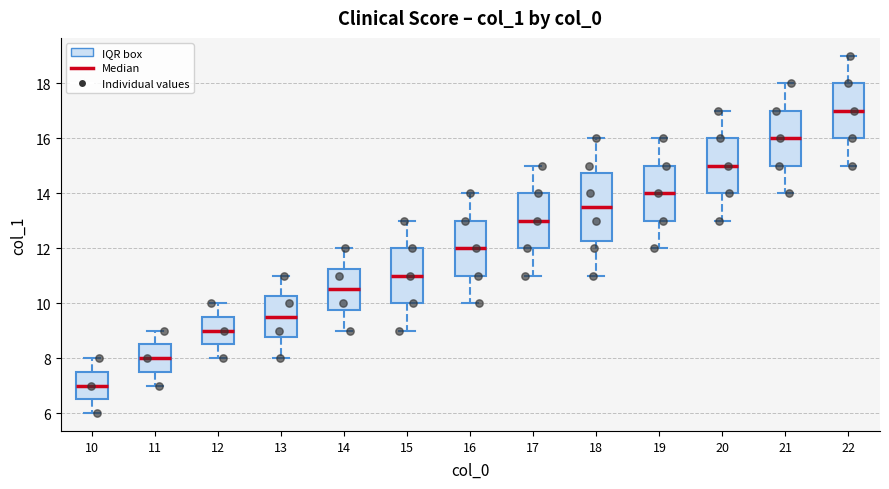

Comparing the boxes themselves (not the whiskers), which one is the tallest?

18